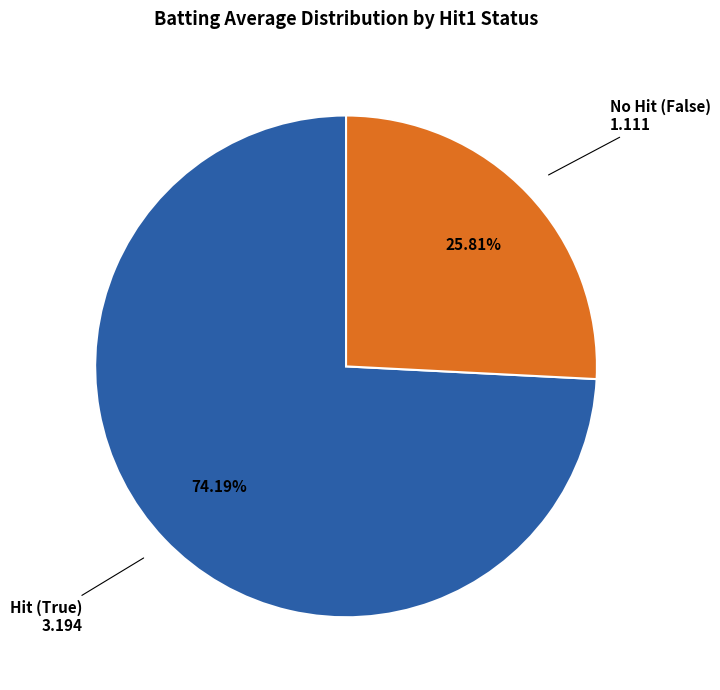

Does any single category account for the majority?

Yes